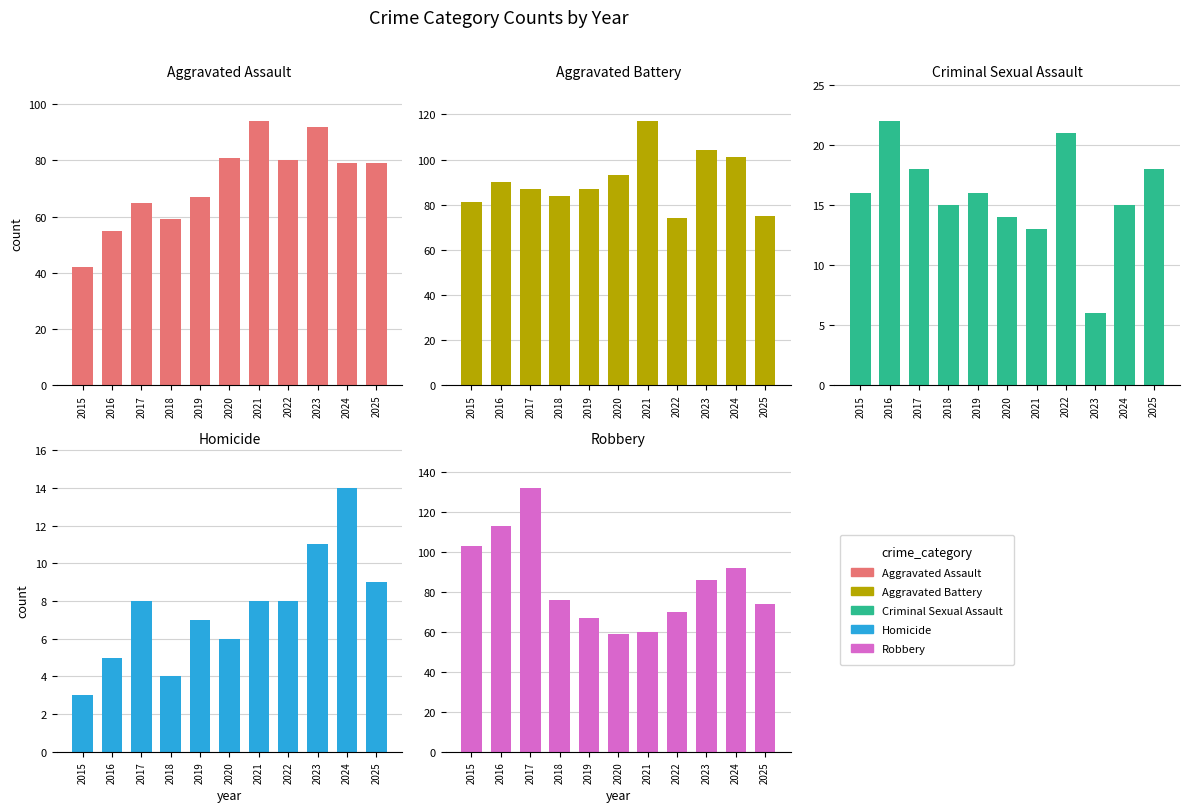

How many categories are shown in the chart?

11